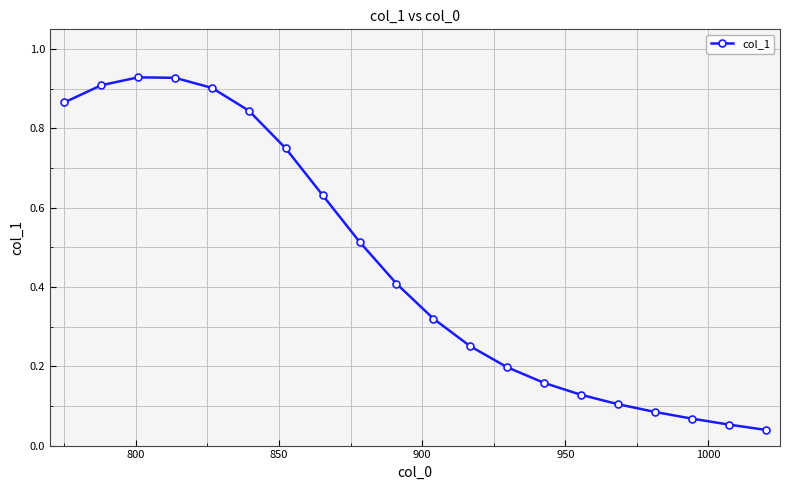

What is the sum of all values?

9.1